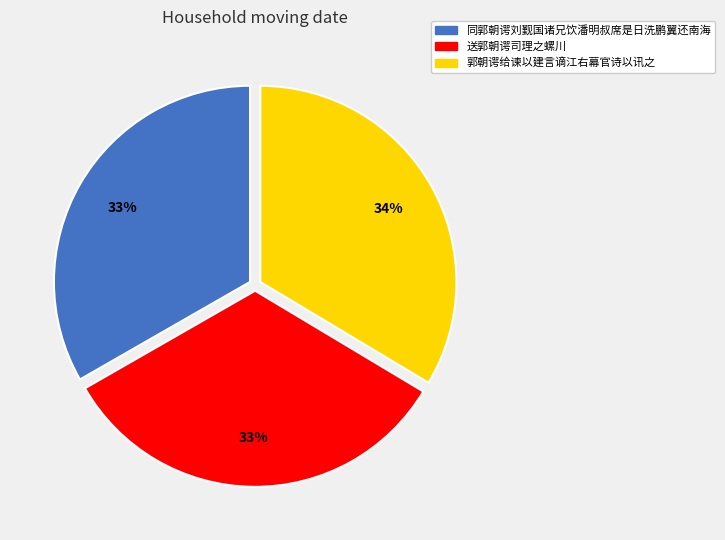

The 郭朝谔给谏以建言谪江右幕官诗以讯之 slice represents 34% of the pie. True or false?

True